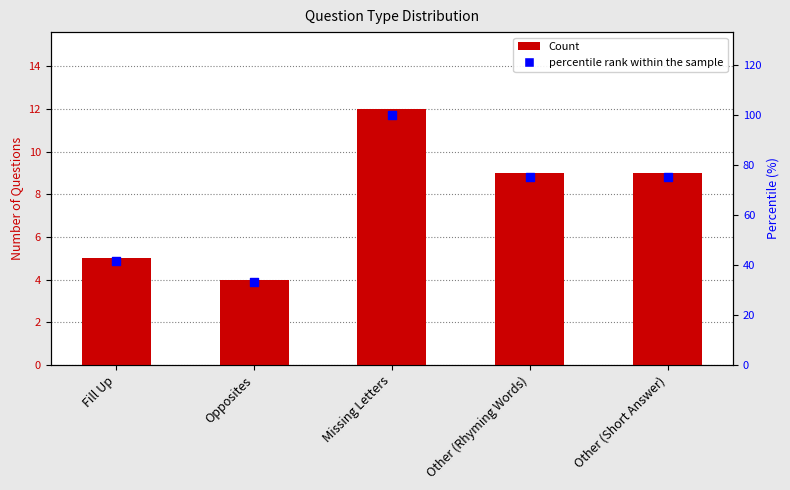

At which category is the sum across all series the highest?

Missing Letters